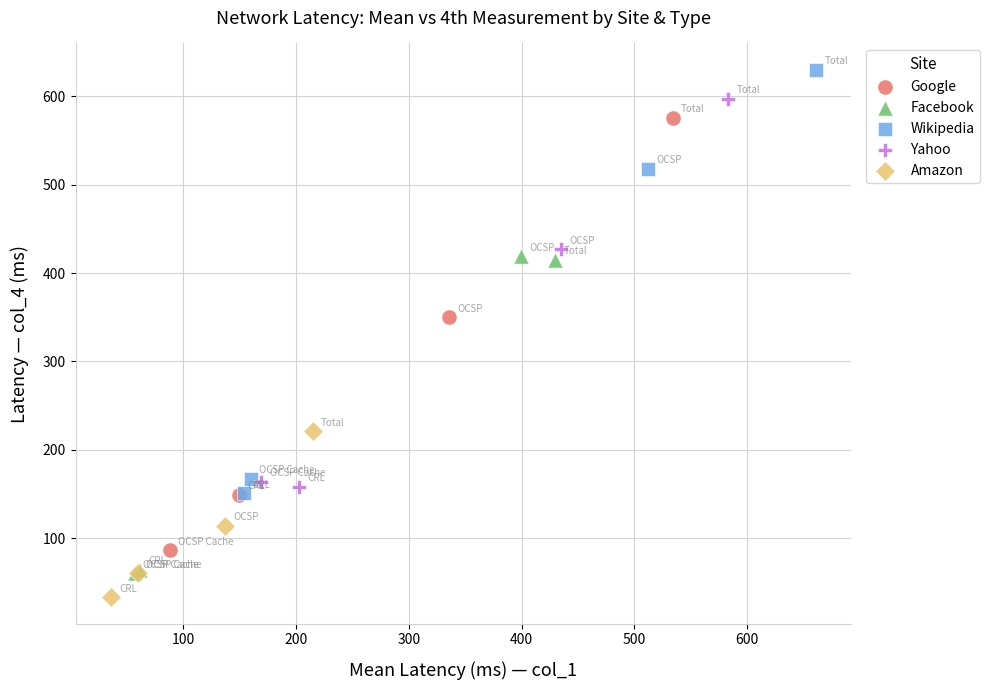

Which series reaches the minimum Y coordinate?

Amazon